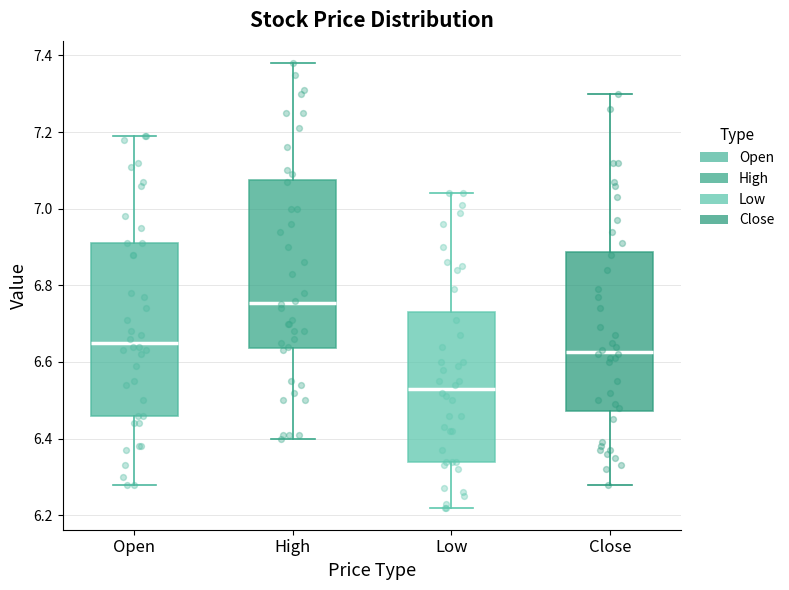

Reading left to right, read every box against the y-axis: the position of its median line, the range the box covers, and the ends of its whiskers. The values are not printed on the chart, so give them approximately, as read against the axis.

Open: median 6.66, box 6.46 to 6.92, whiskers 6.28 to 7.20
High: median 6.76, box 6.64 to 7.08, whiskers 6.40 to 7.38
Low: median 6.54, box 6.34 to 6.74, whiskers 6.22 to 7.04
Close: median 6.62, box 6.48 to 6.88, whiskers 6.28 to 7.30